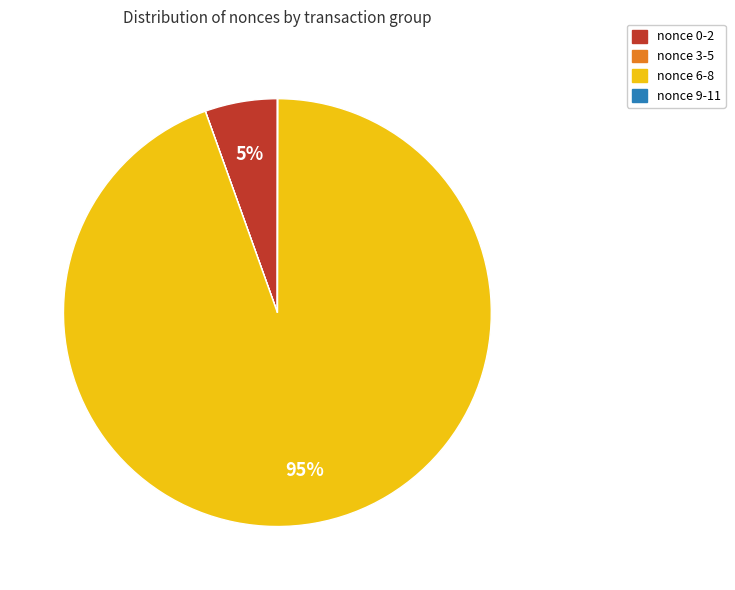

To the nearest percent, what is the average slice percentage?

25%